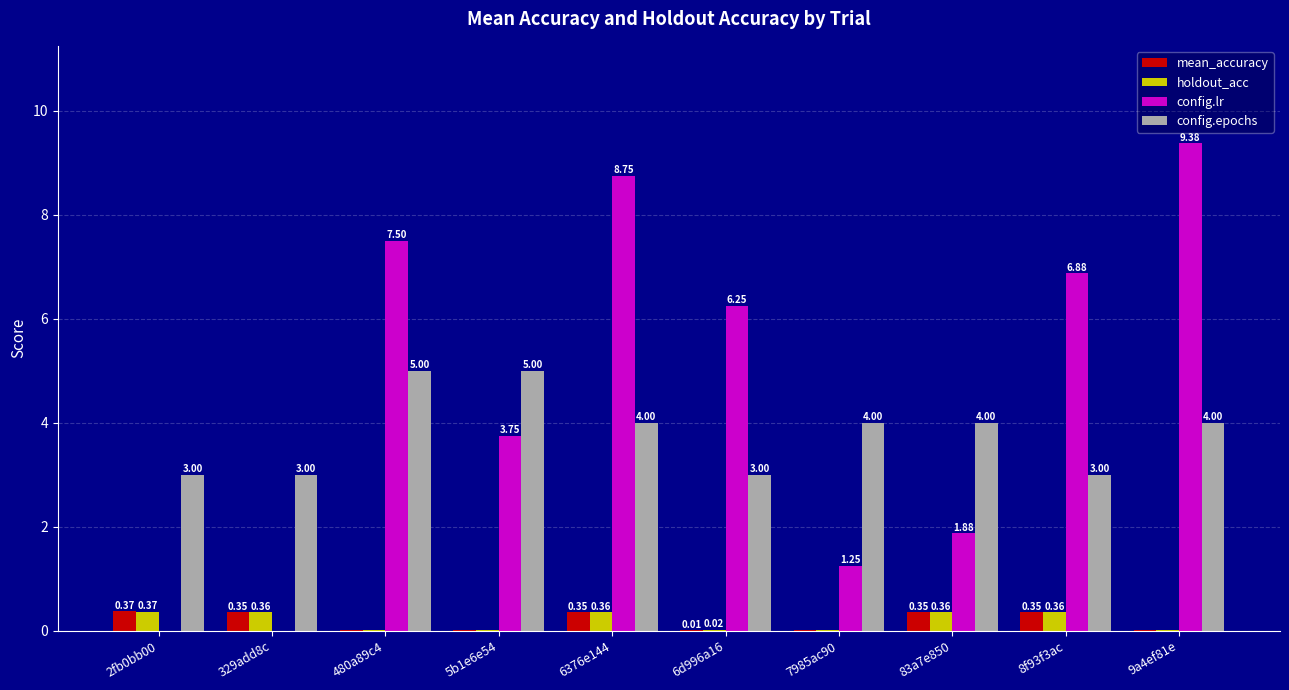

How many values in the config.lr series exceed 6?

5